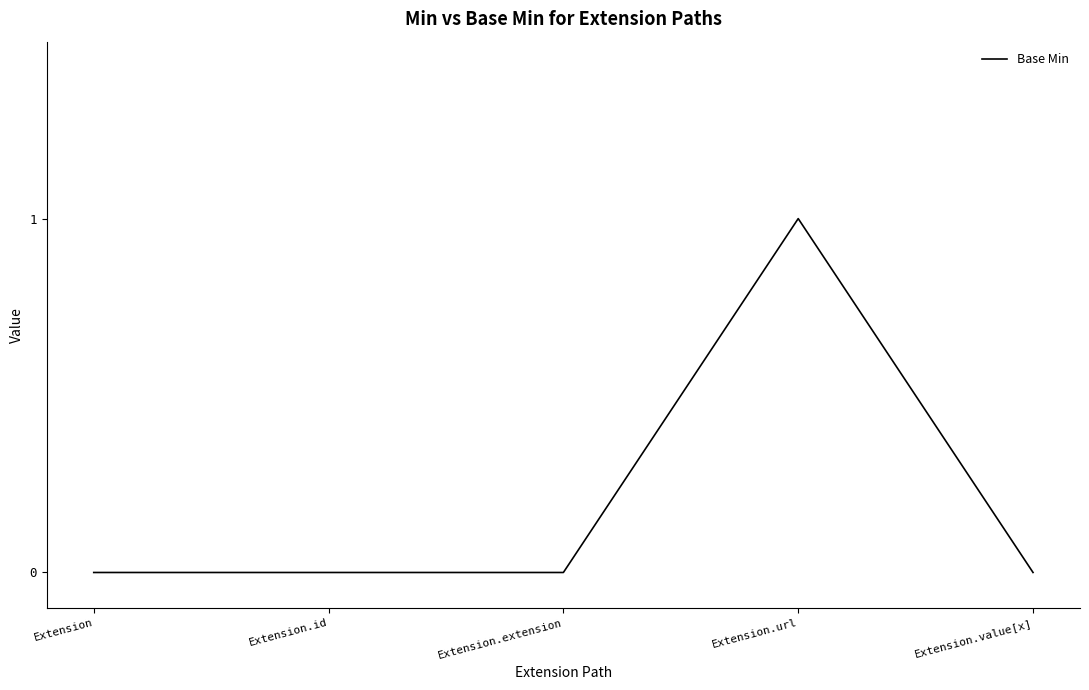

Which category has the highest value across all series?

Extension.url